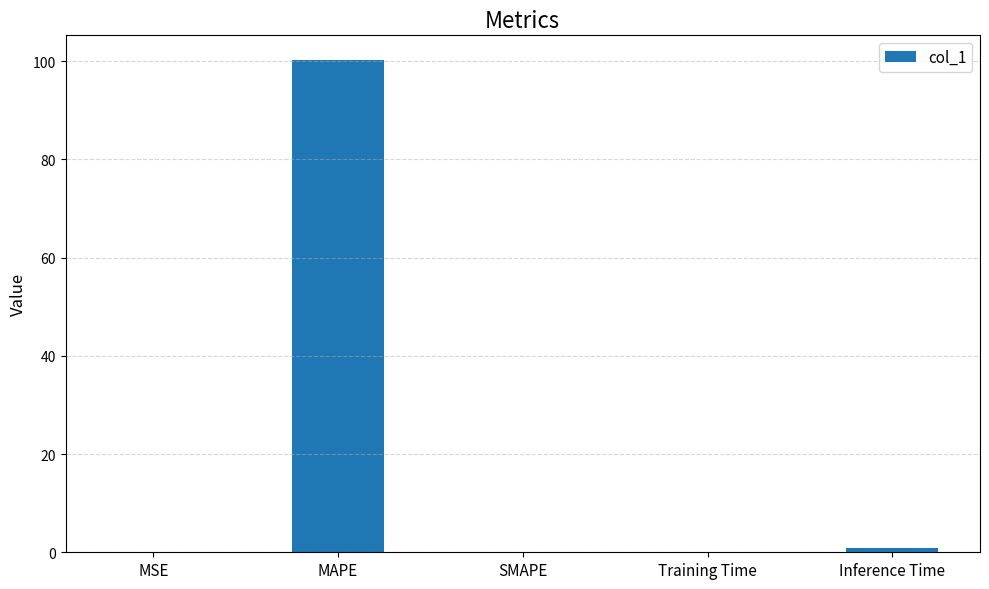

What is the sum of all values?

101.3